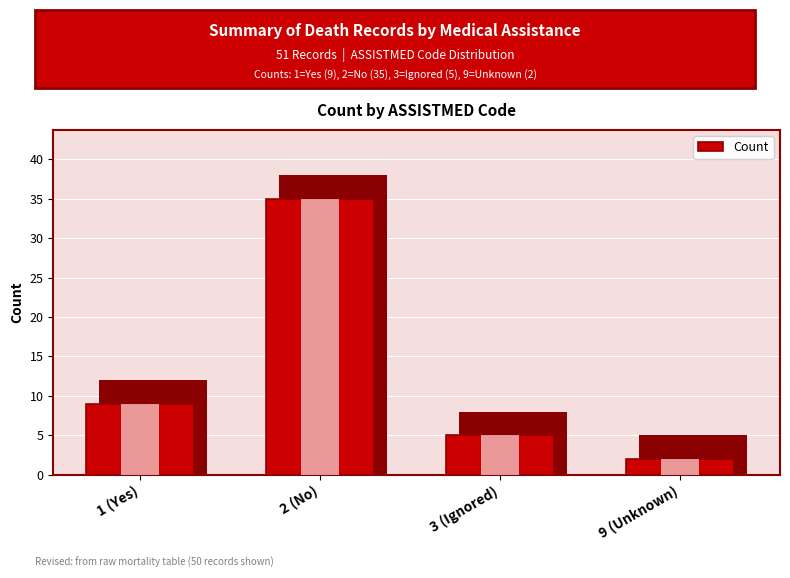

What position from the left is 3 (Ignored)?

3